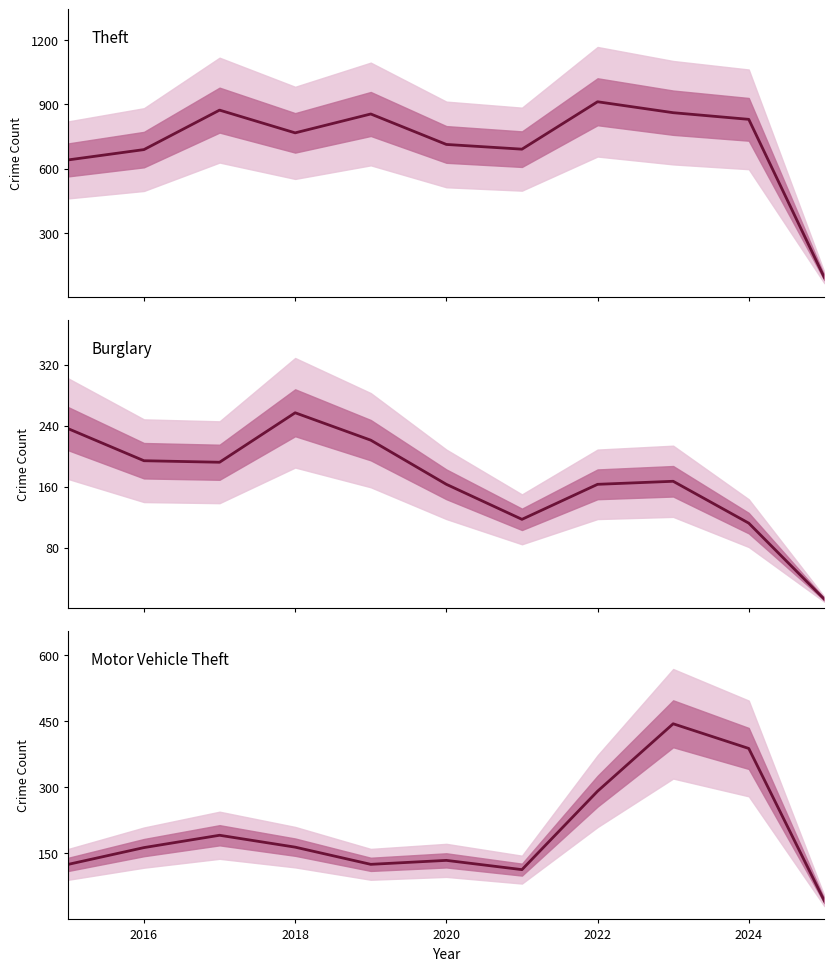

The value of Burglary at 2022 is 83. True or false?

False